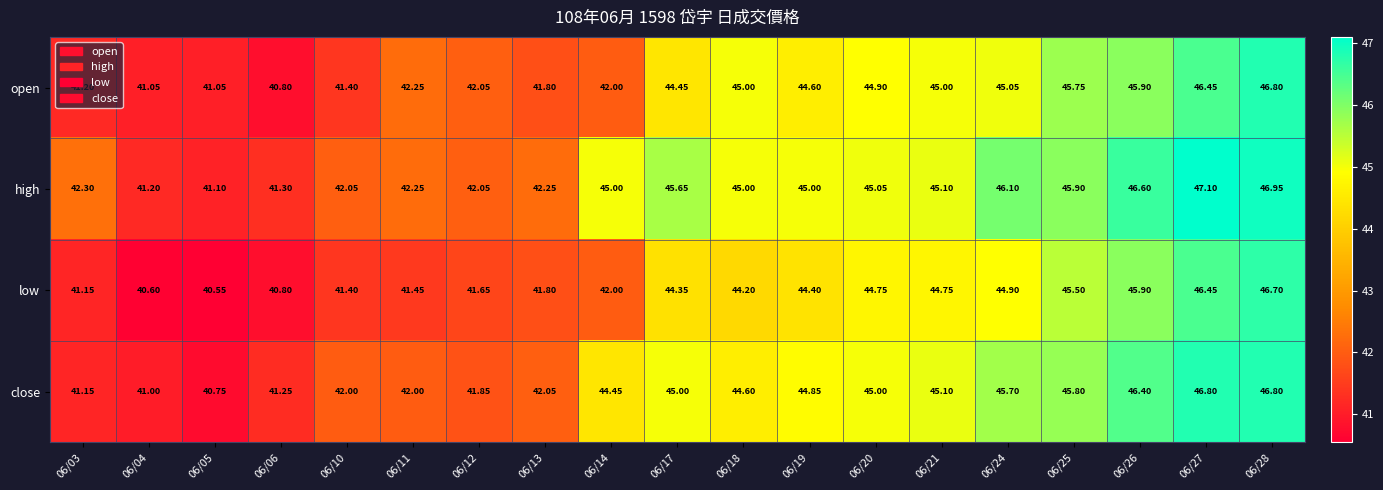

Which series changed the most between 06/14 and 06/28?

open